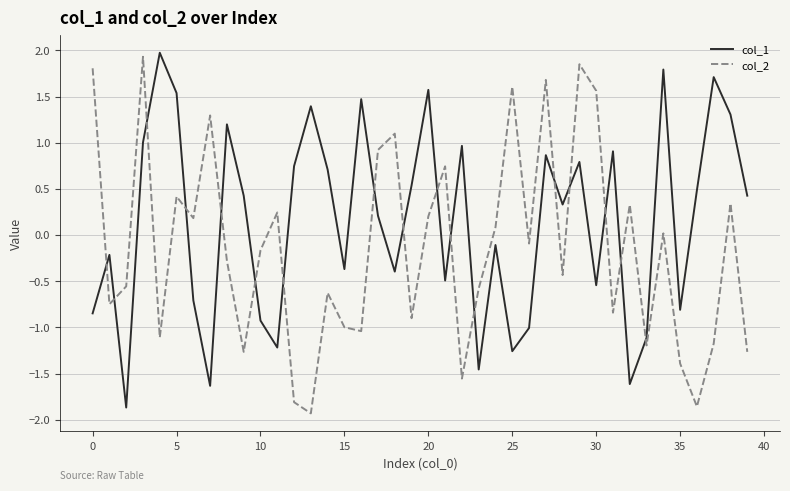

What is the difference between the maximum and minimum values in the col_2 series?

3.9